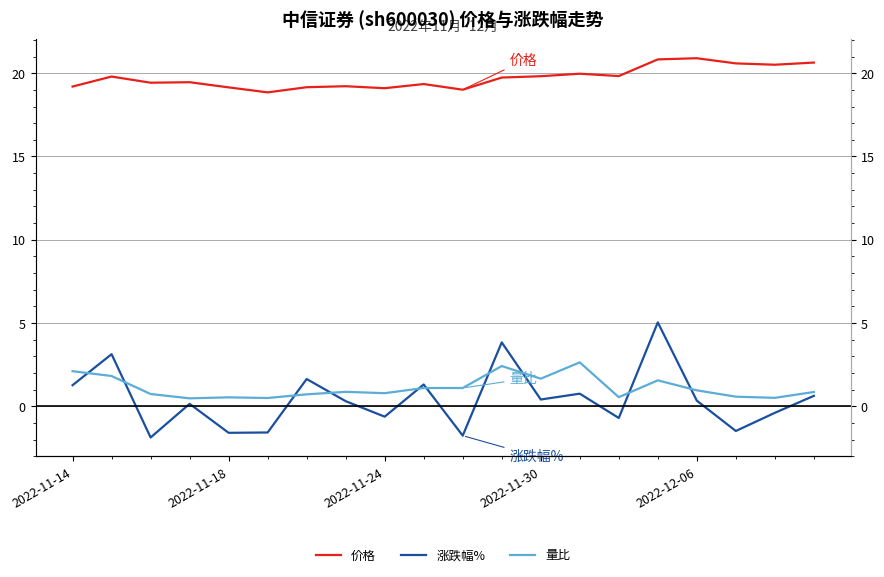

What is the total value across all series at 11?

26.0